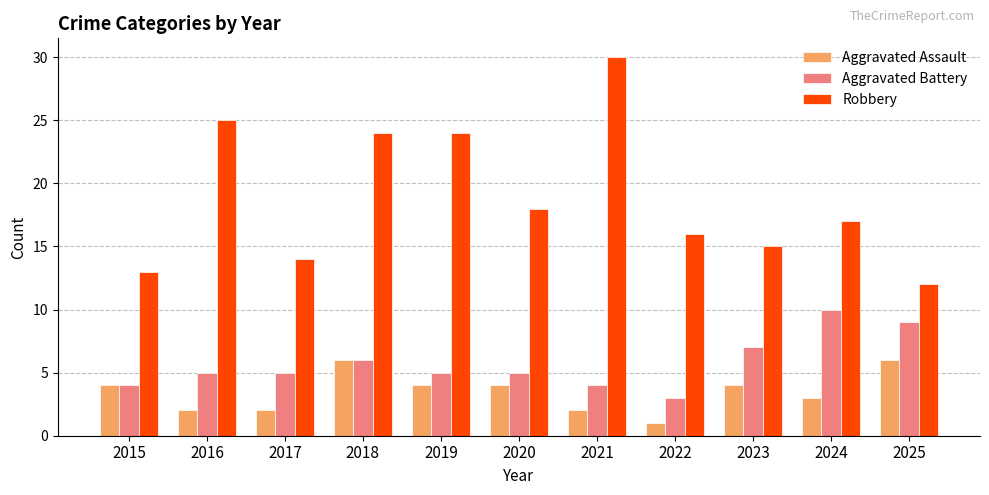

Reading left to right, extract all data points from this chart.

Aggravated Assault: 4	2	2	6	4	4	2	1	4	3	6
Aggravated Battery: 4	5	5	6	5	5	4	3	7	10	9
Robbery: 13	25	14	24	24	18	30	16	15	17	12